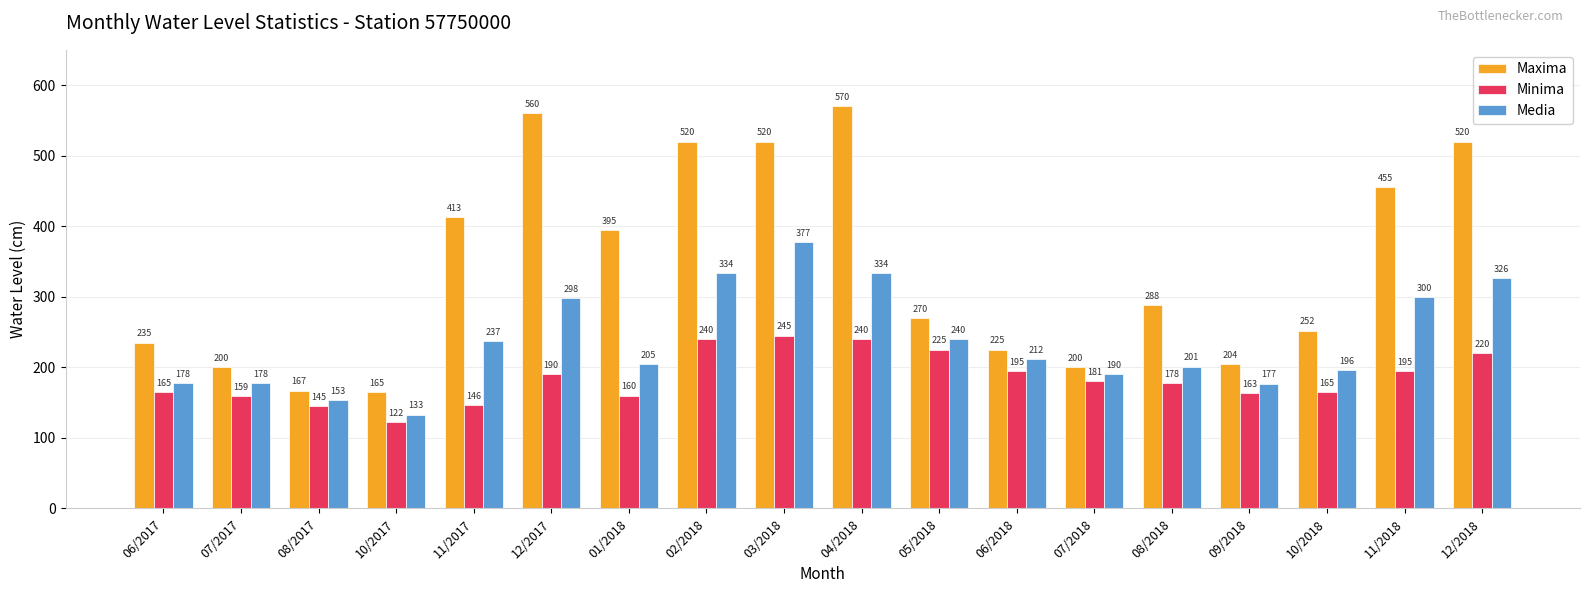

Reading left to right, extract all data points from this chart.

Maxima: 06/2017=235	07/2017=200	08/2017=167	10/2017=165	11/2017=413	12/2017=560	01/2018=395	02/2018=520	03/2018=520	04/2018=570	05/2018=270	06/2018=225	07/2018=200	08/2018=288	09/2018=204	10/2018=252	11/2018=455	12/2018=520
Minima: 06/2017=165	07/2017=159	08/2017=145	10/2017=122	11/2017=146	12/2017=190	01/2018=160	02/2018=240	03/2018=245	04/2018=240	05/2018=225	06/2018=195	07/2018=181	08/2018=178	09/2018=163	10/2018=165	11/2018=195	12/2018=220
Media: 06/2017=178	07/2017=178	08/2017=153	10/2017=133	11/2017=237	12/2017=298	01/2018=205	02/2018=334	03/2018=377	04/2018=334	05/2018=240	06/2018=212	07/2018=190	08/2018=201	09/2018=177	10/2018=196	11/2018=300	12/2018=326